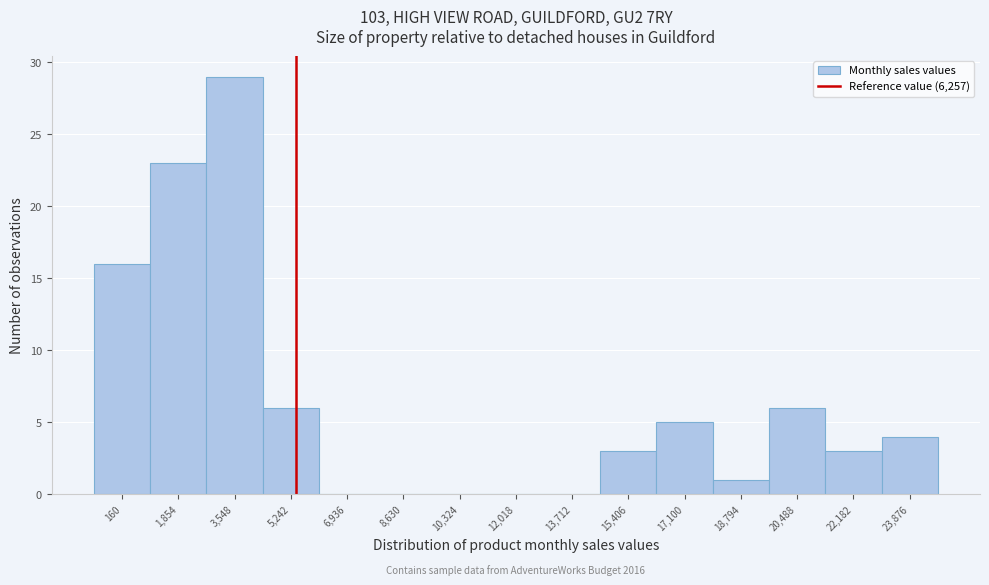

Reading right to left, what are all the values shown in this chart?

23,876=4	22,182=3	20,488=6	18,794=1	17,100=5	15,406=3	13,712=0	12,018=0	10,324=0	8,630=0	6,936=0	5,242=6	3,548=29	1,854=23	160=16